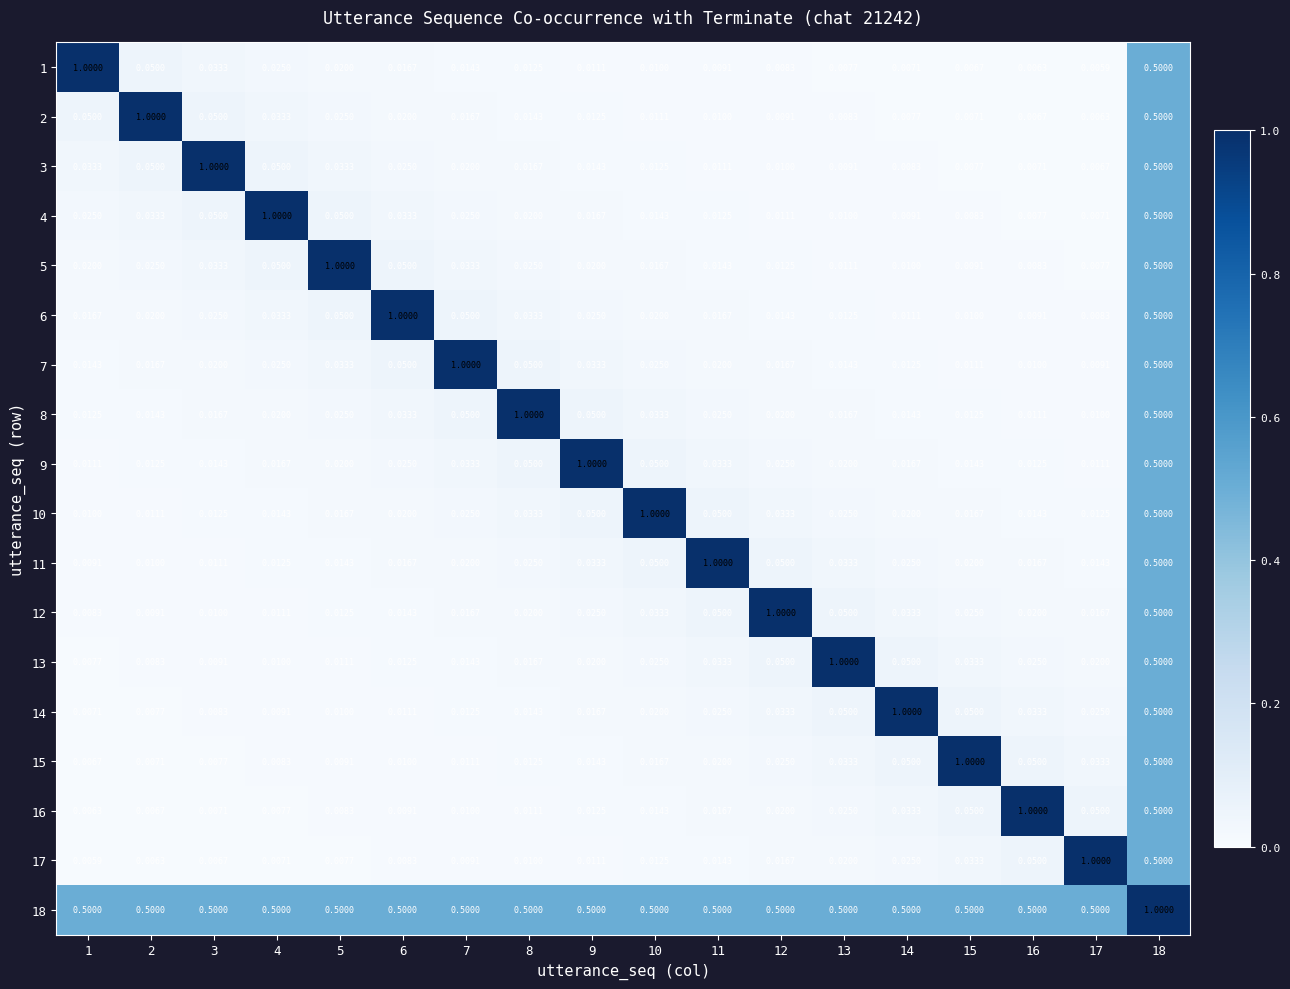

How many distinct data groups are displayed?

18